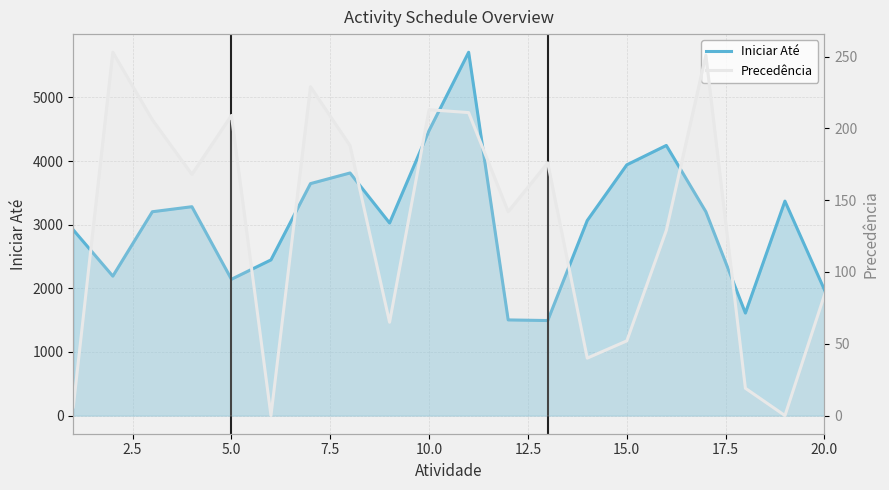

What are all the series names shown in the legend?

Iniciar Até, Precedência